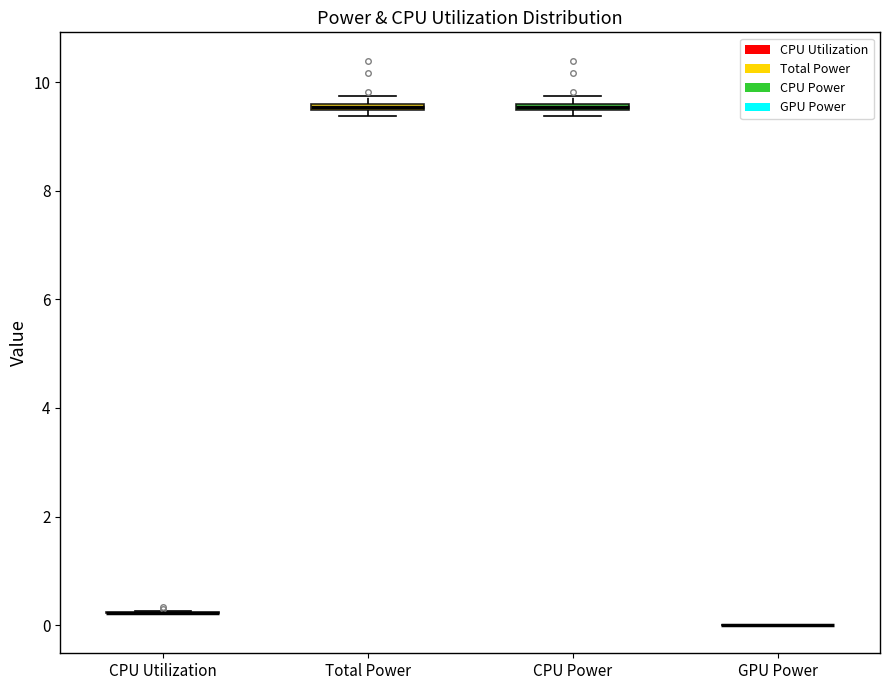

Where is the lower edge of the box for Total Power on the y-axis? The values are not printed on the chart, so give them approximately, as read against the axis.

9.4